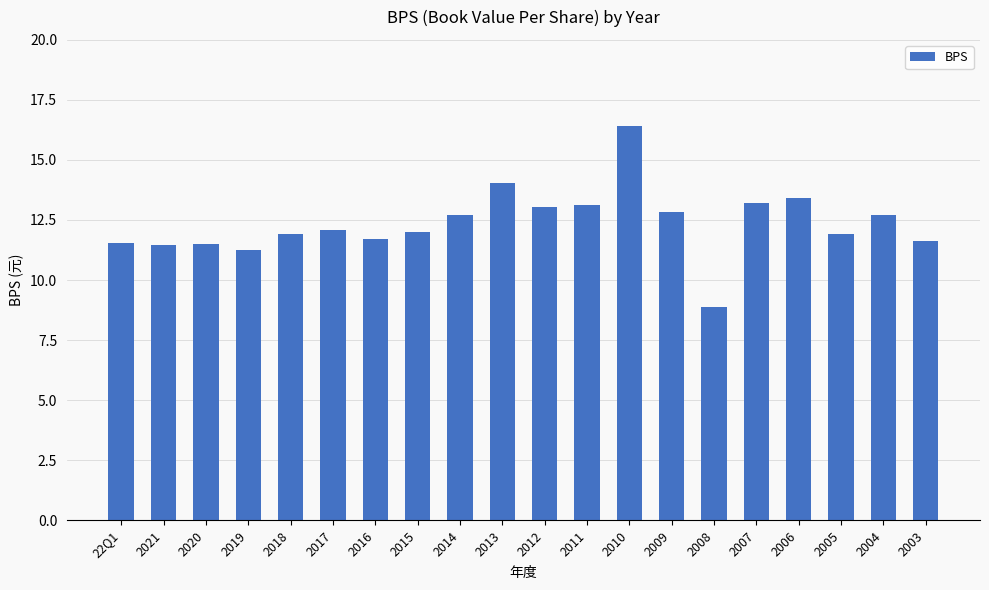

True or false: the data shows 4.1 at 2015.

False